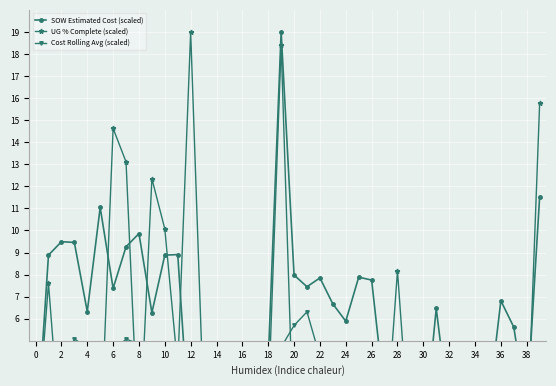

Which series has the largest range (max minus min)?

UG % Complete (scaled)